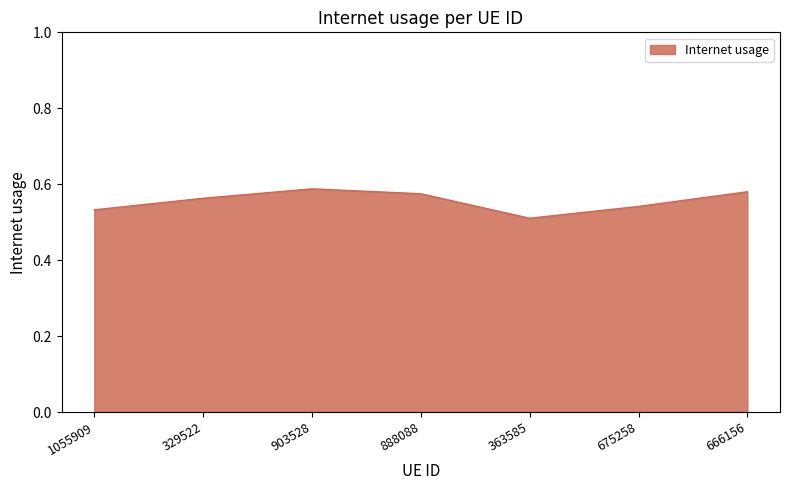

How many categories are shown in the chart?

7